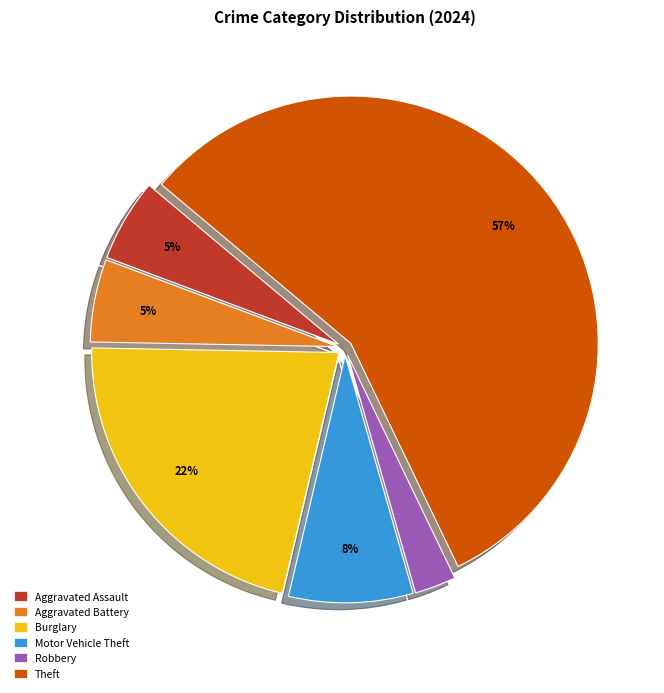

To the nearest percent, what is the difference between the largest and smallest slice percentages?

54%